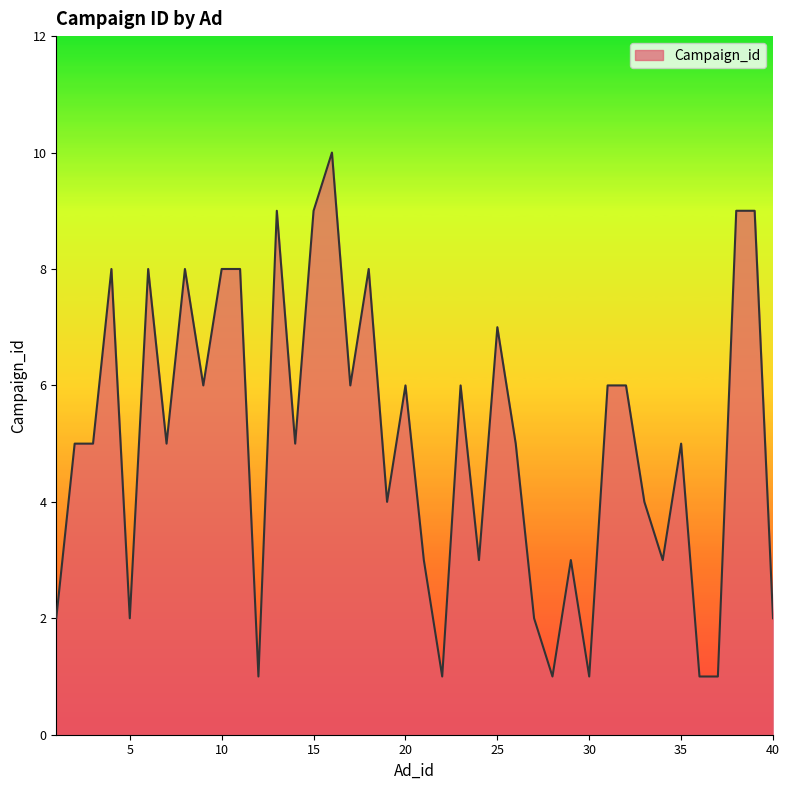

Reading left to right, extract all data points from this chart.

2	5	5	8	2	8	5	8	6	8	8	1	9	5	9	10	6	8	4	6	3	1	6	3	7	5	2	1	3	1	6	6	4	3	5	1	1	9	9	2